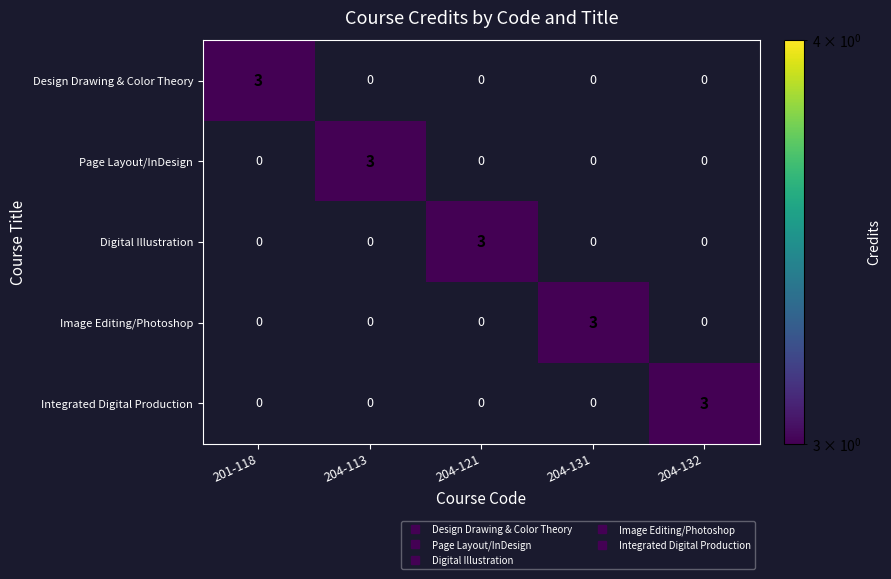

Count the number of data series in this chart.

5